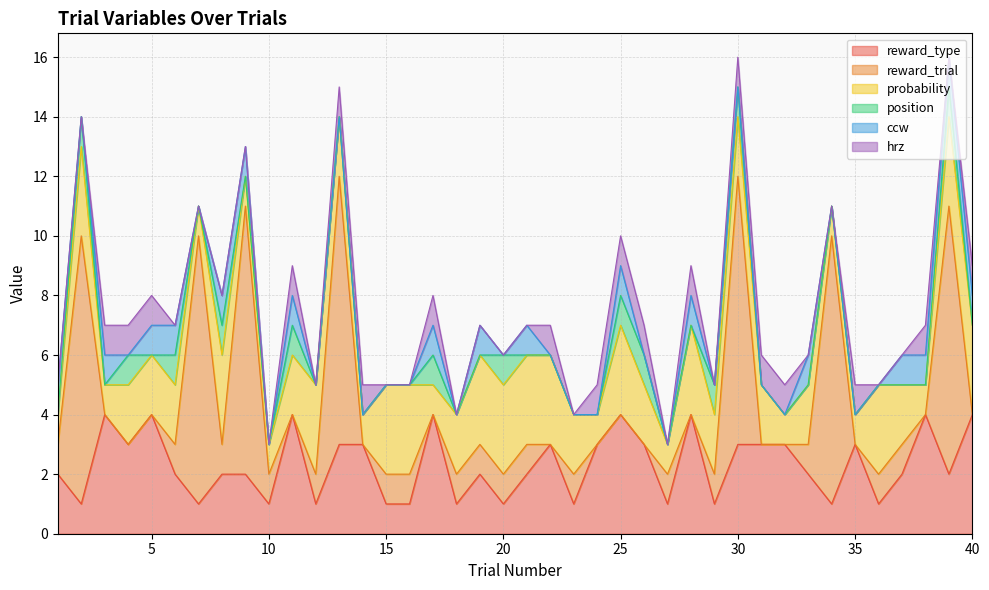

What are all the series names shown in the legend?

reward_type, reward_trial, probability, position, ccw, hrz